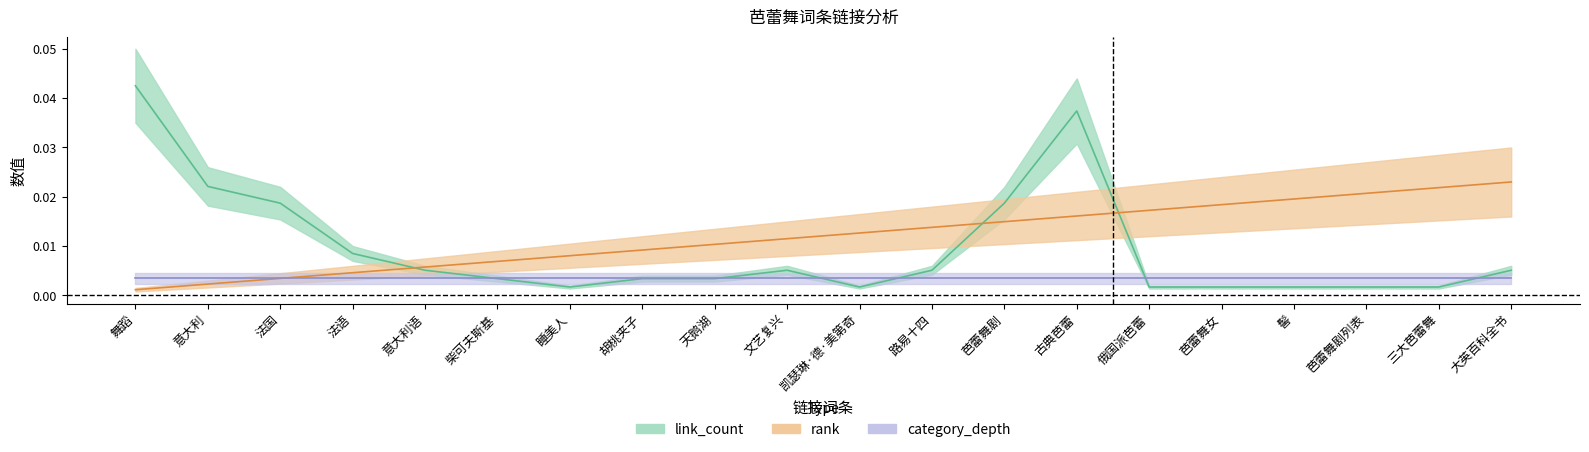

Is the value of link_count at 大英百科全书 greater than the value of rank at 睡美人?

No